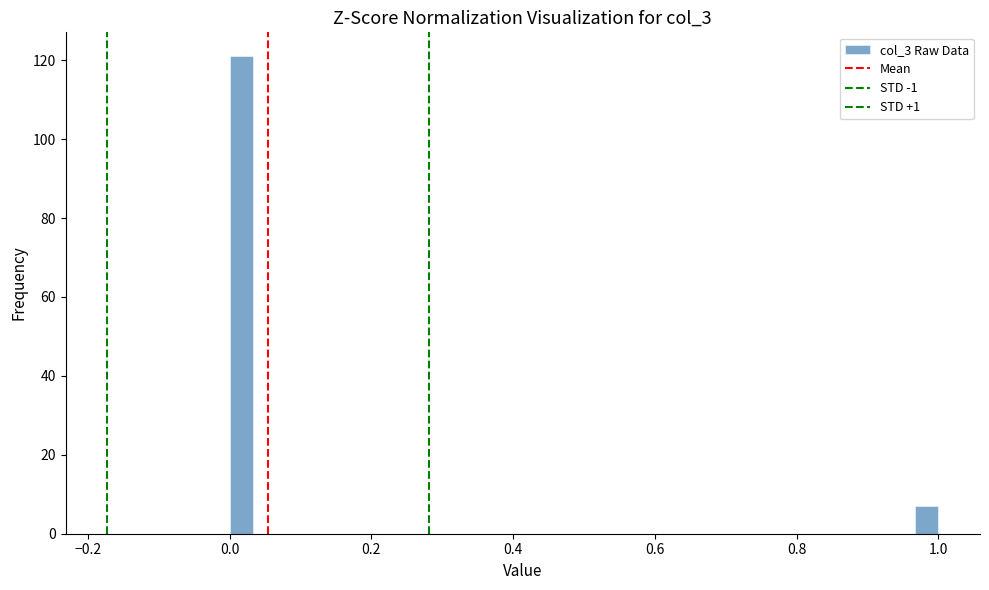

Read against the x-axis, roughly where is the centre of the tallest bar?

0.02